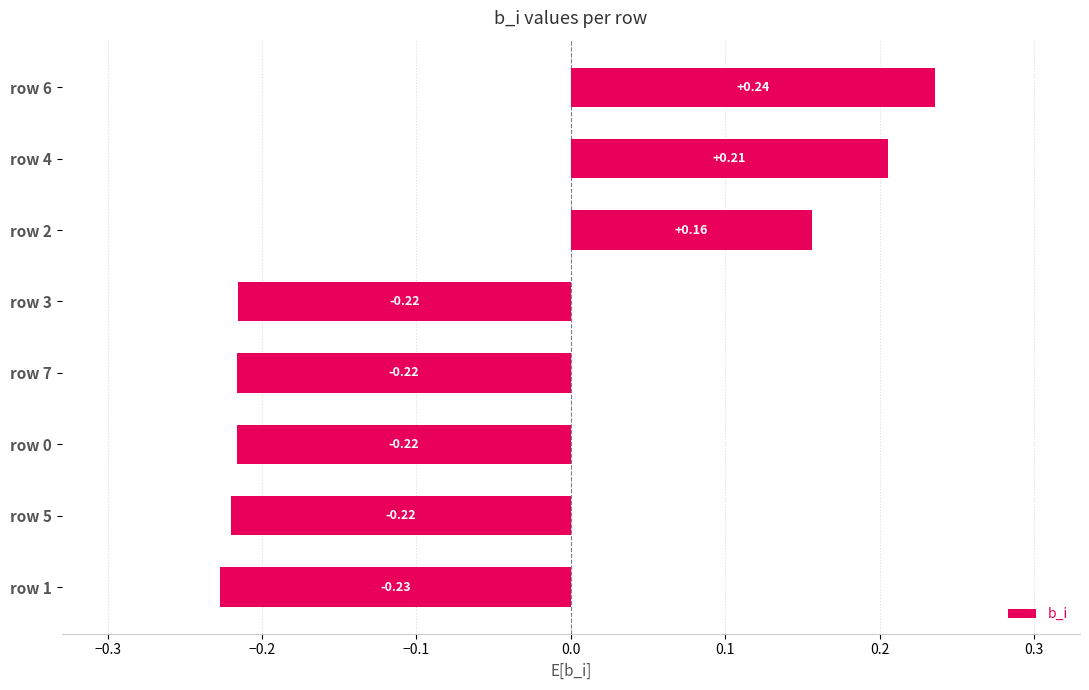

What is the difference between the maximum and minimum values?

0.5